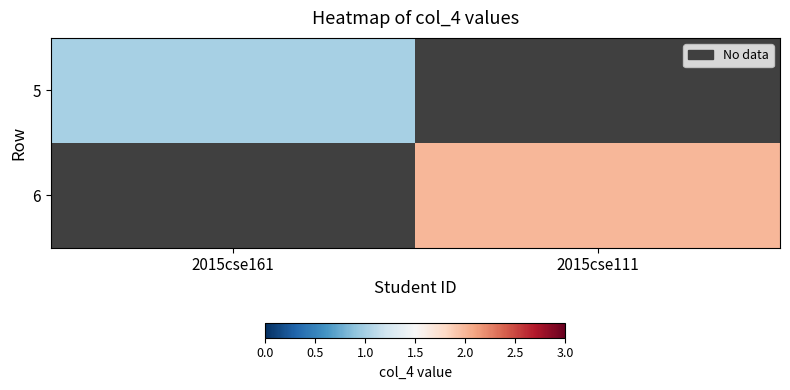

How many distinct data groups are displayed?

2